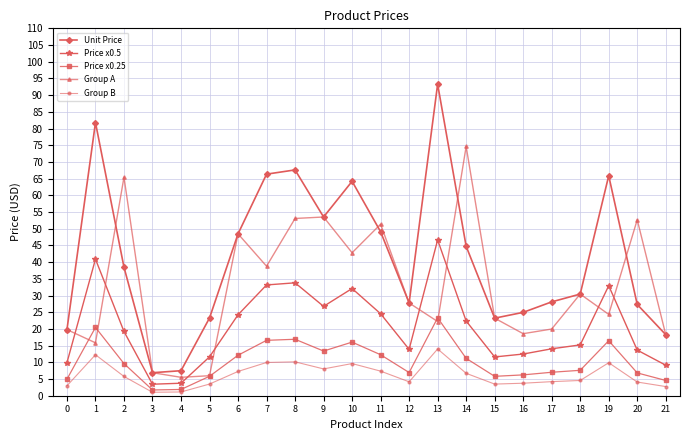

The Group A series shows 34.1 at 20. True or false?

False